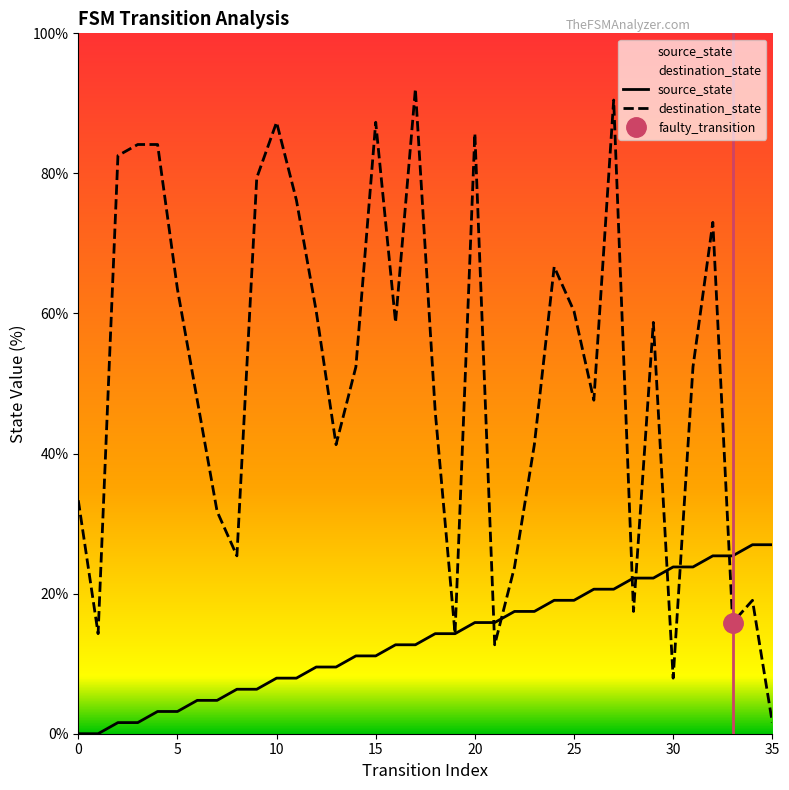

Reading right to left, transcribe all the data shown in this chart.

source_state: 27.0	27.0	25.4	25.4	23.8	23.8	22.2	22.2	20.6	20.6	19.0	19.0	17.5	17.5	15.9	15.9	14.3	14.3	12.7	12.7	11.1	11.1	9.5	9.5	7.9	7.9	6.3	6.3	4.8	4.8	3.2	3.2	1.6	1.6	0.0	0.0
destination_state: 1.6	19.0	15.9	73.0	52.4	7.9	58.7	17.5	90.5	47.6	60.3	66.7	41.3	23.8	12.7	85.7	14.3	46.0	92.1	58.7	87.3	52.4	41.3	60.3	76.2	87.3	79.4	25.4	31.7	47.6	63.5	84.1	84.1	82.5	14.3	33.3